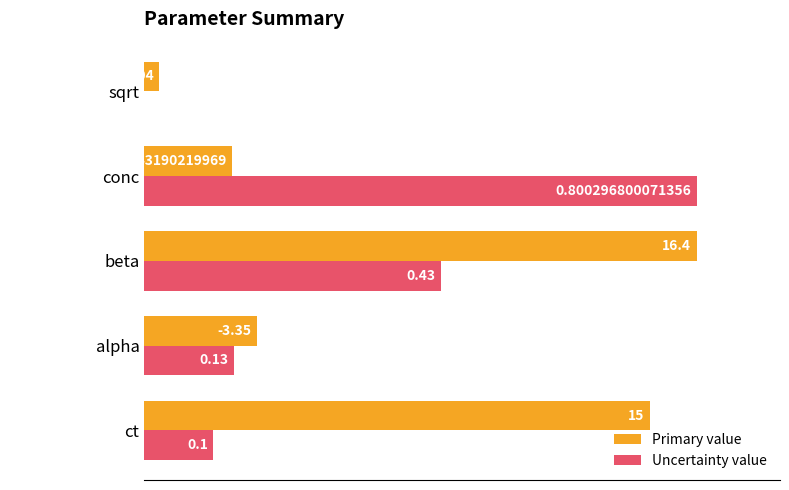

What are all the series names shown in the legend?

Primary value, Uncertainty value